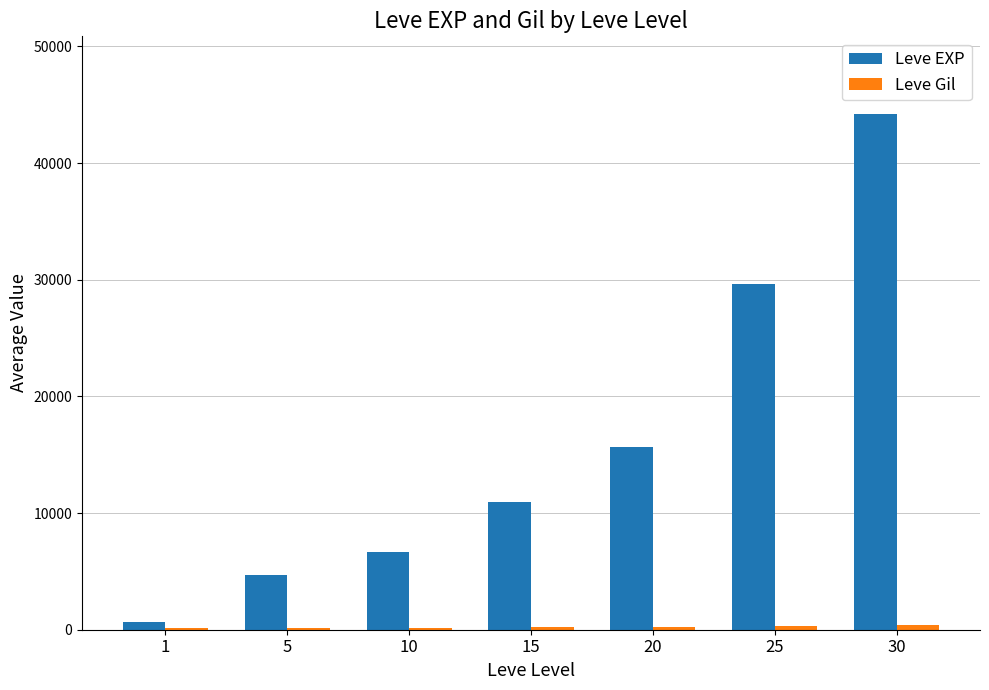

What is the maximum value shown in the chart?

44230